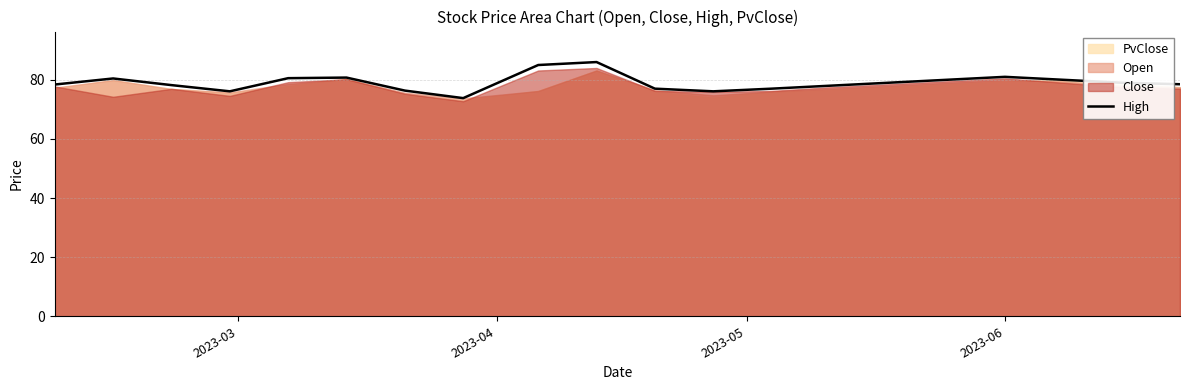

What is the lowest value of the High series?

73.8